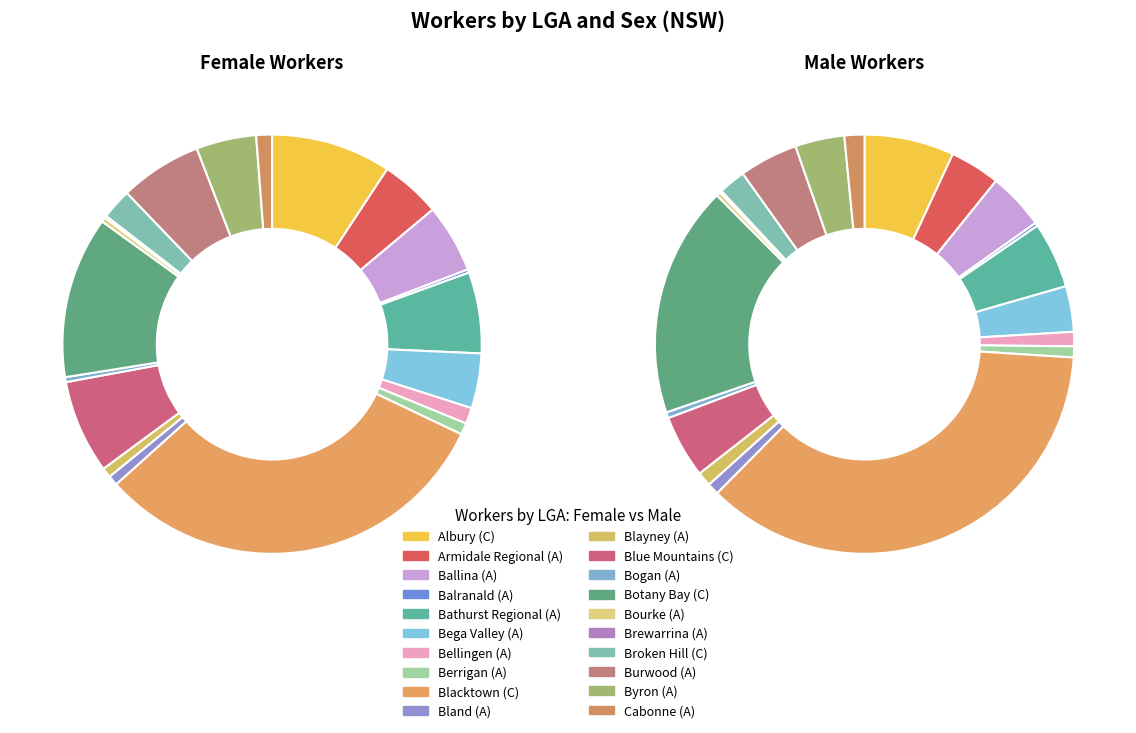

What is the smallest slice in the pie chart?

Brewarrina (A)